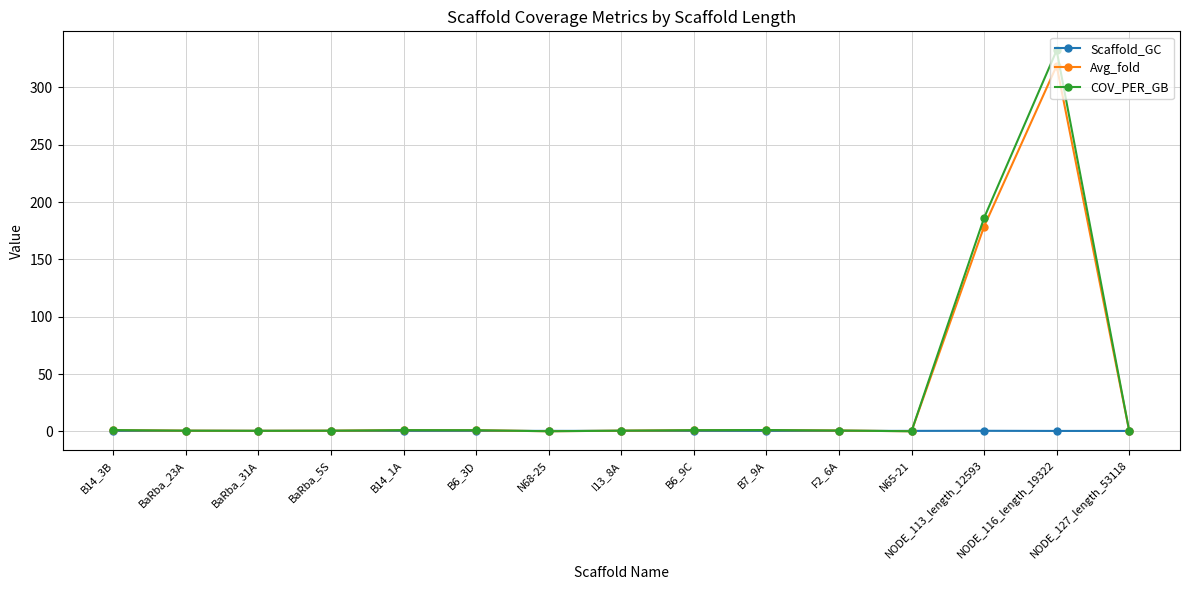

At which category is the sum across all series the highest?

NODE_116_length_19322